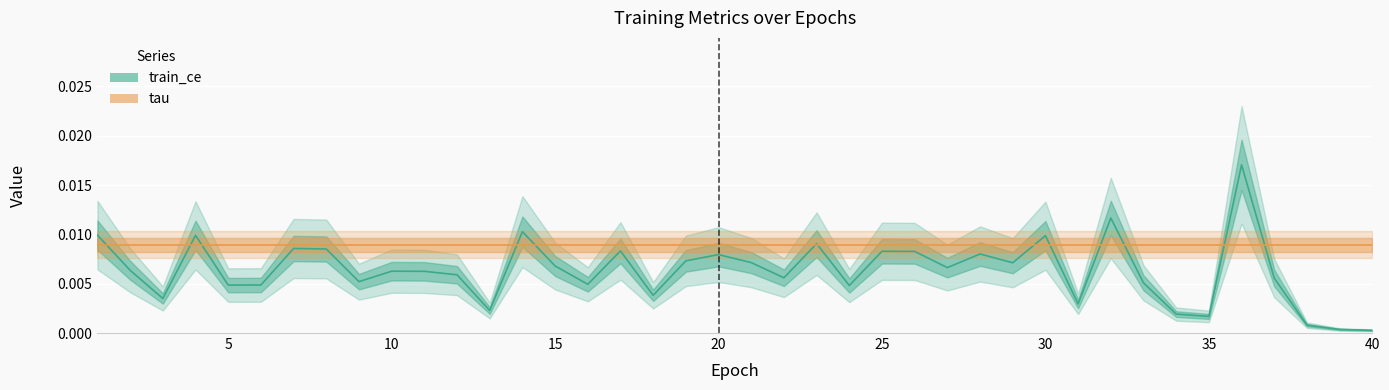

How many interior local valleys does the train_ce series have?

12